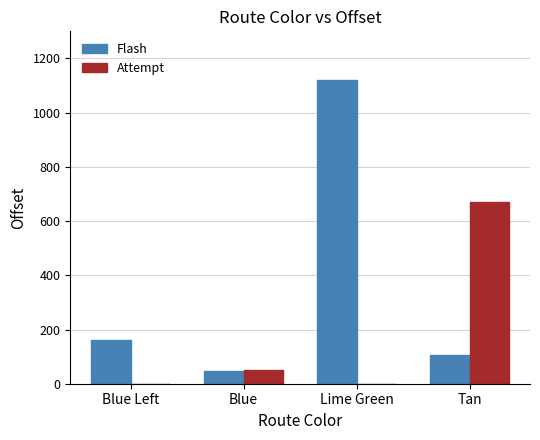

The value of Attempt at Tan is 671.5. True or false?

True